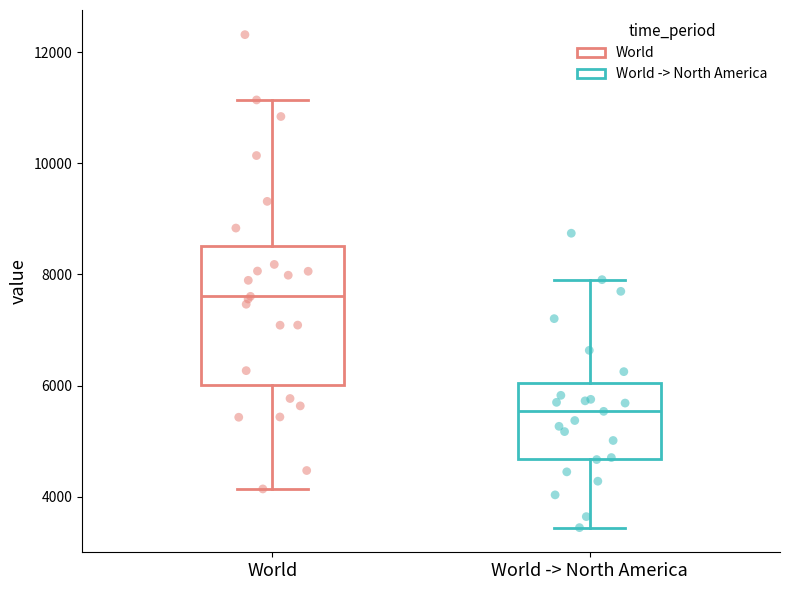

Which box has the lowest median line?

World -> North America